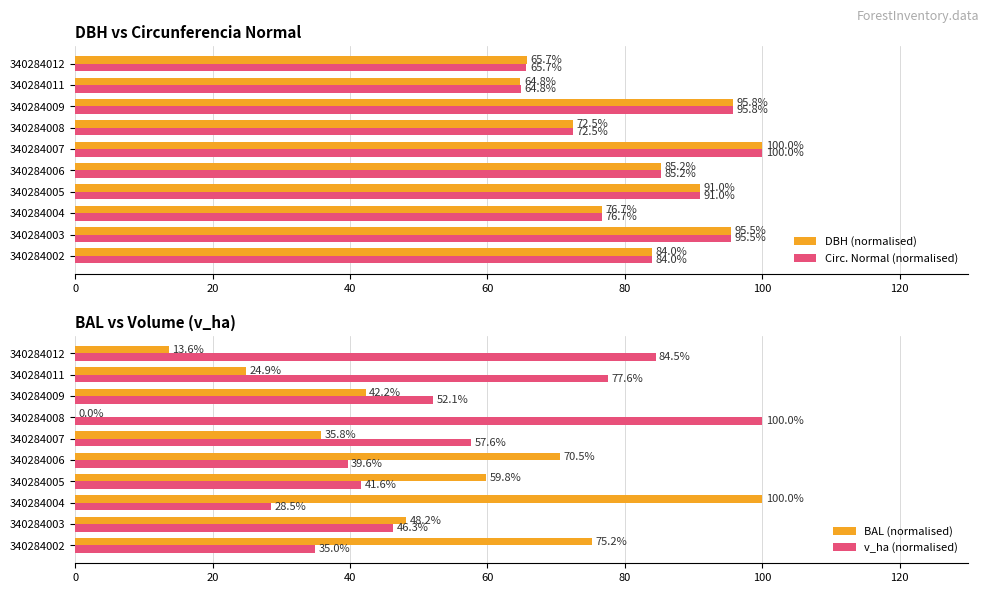

Which series has the widest spread of values?

BAL (normalised)